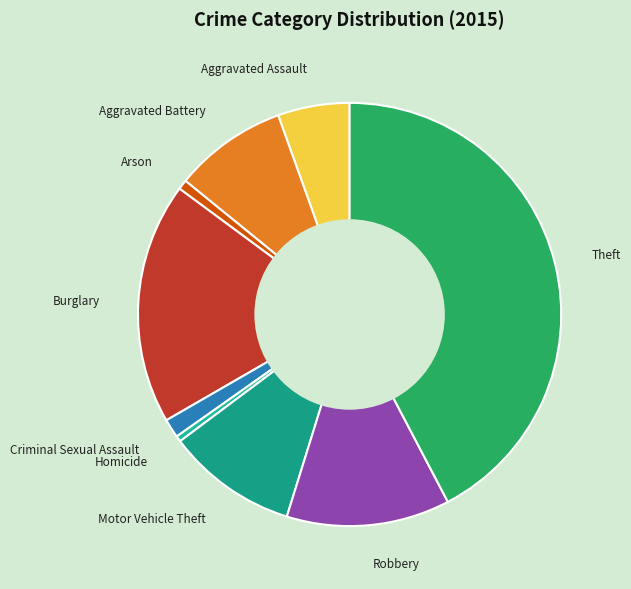

The Robbery slice represents 19% of the pie. True or false?

False